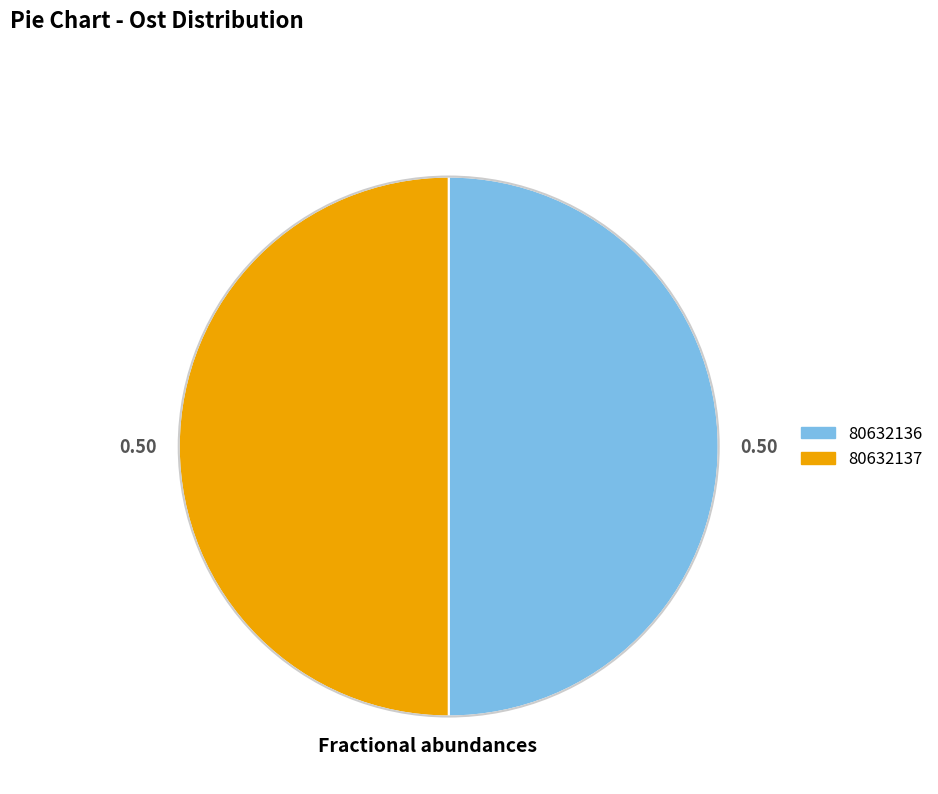

Combined, do 80632137 and 80632136 account for over 50%?

Yes